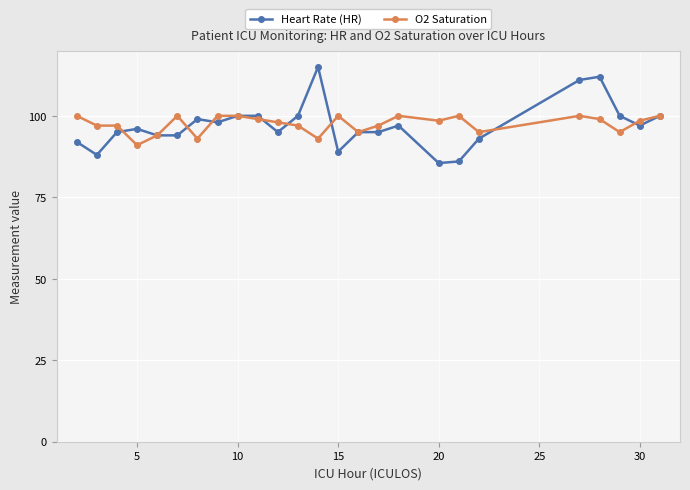

How many categories are shown in the chart?

25